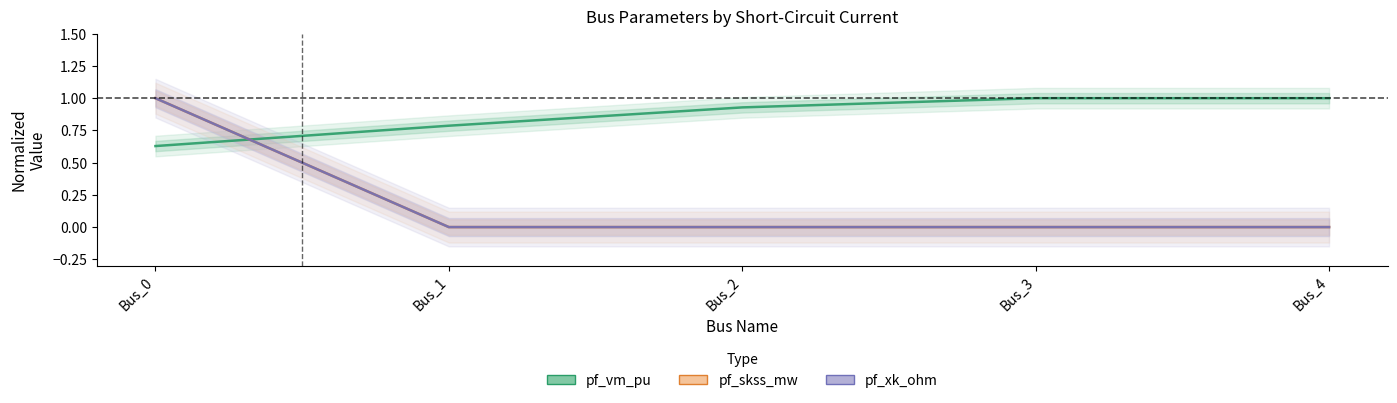

The pf_vm_pu series shows 1.4 at Bus_4. True or false?

False